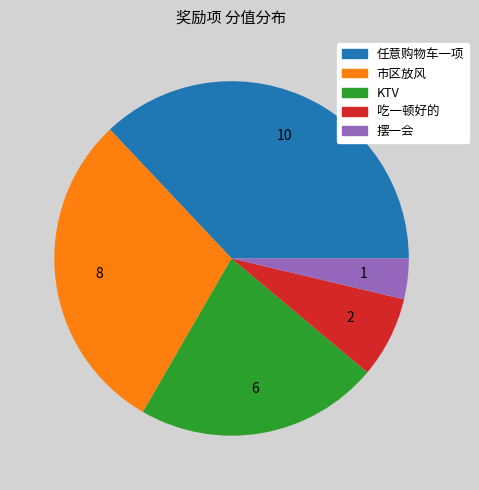

Between KTV and 摆一会, which is larger?

KTV